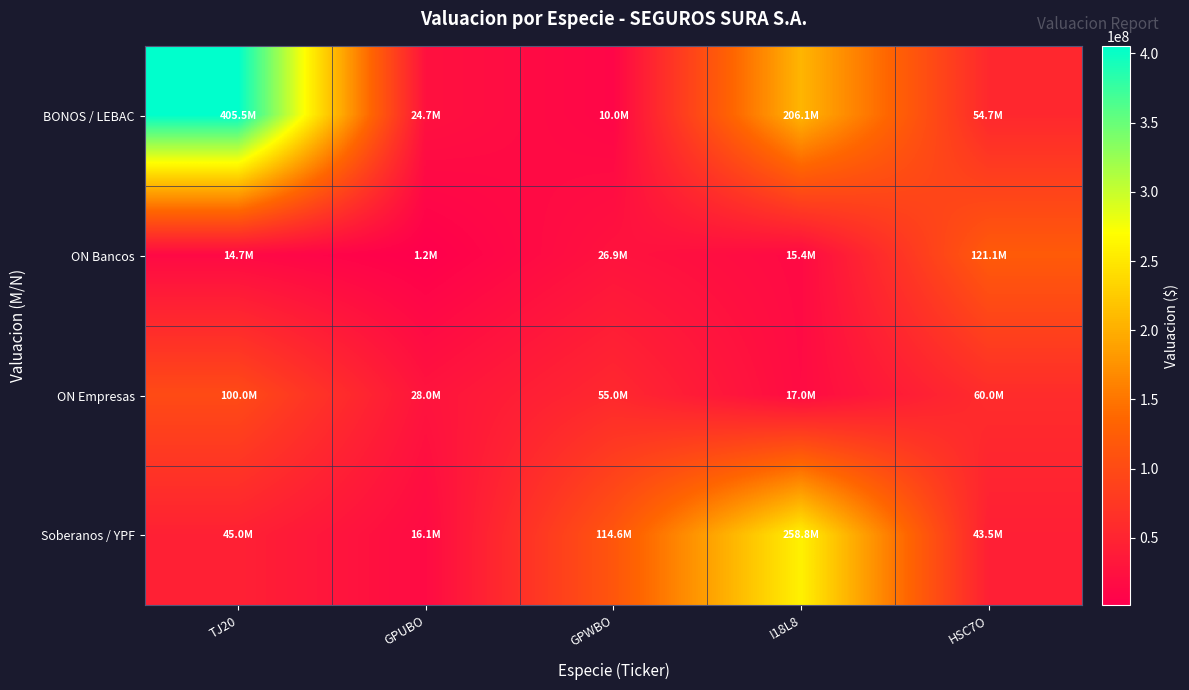

Rank the series at GPWBO from highest to lowest value.

Soberanos / YPF, ON Empresas, ON Bancos, BONOS / LEBAC